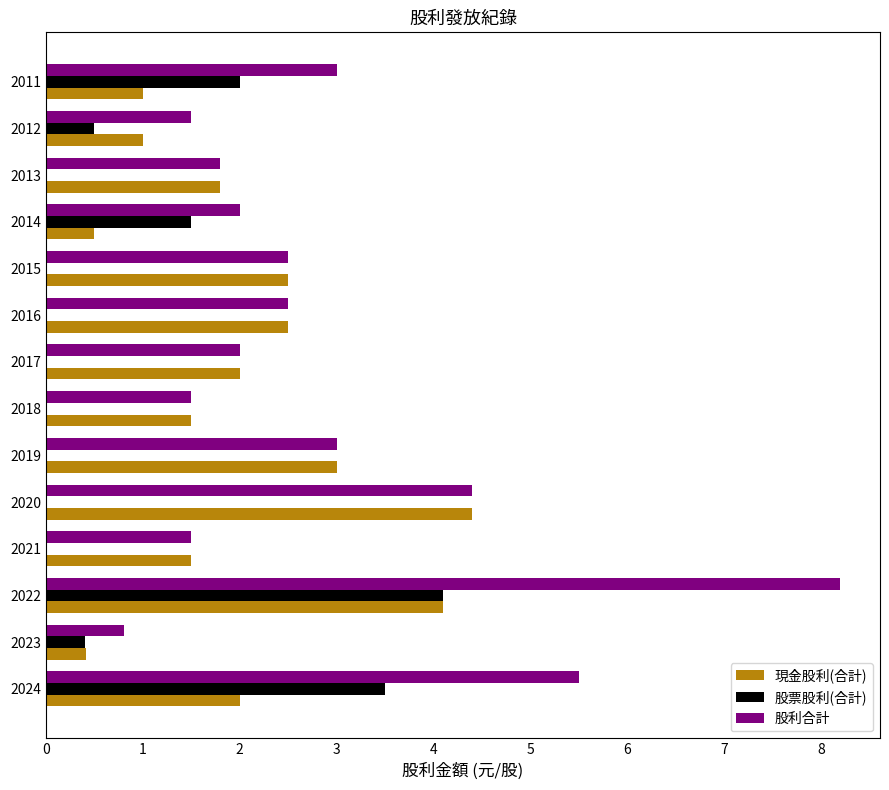

Which series changed the most between 2020 and 2014?

現金股利(合計)